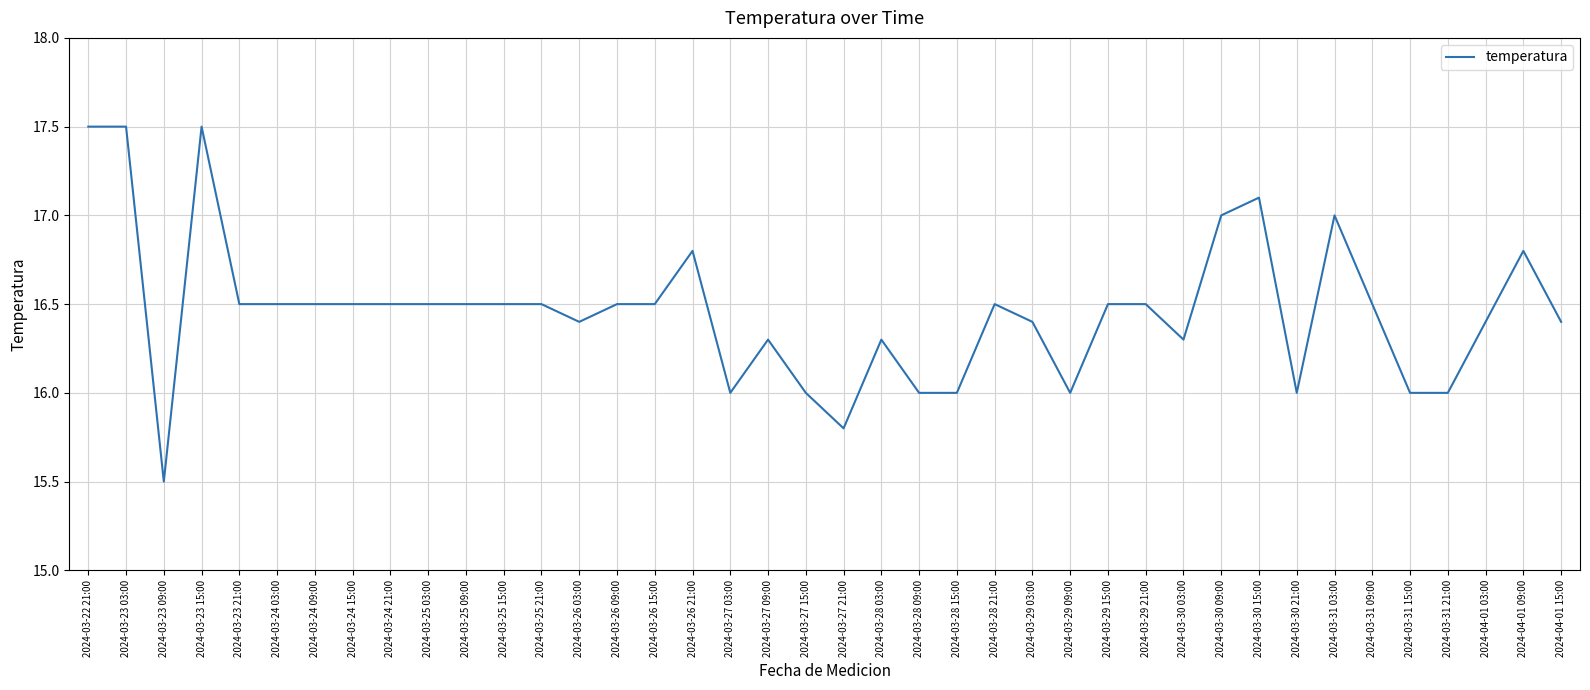

What is the greatest value displayed?

17.5